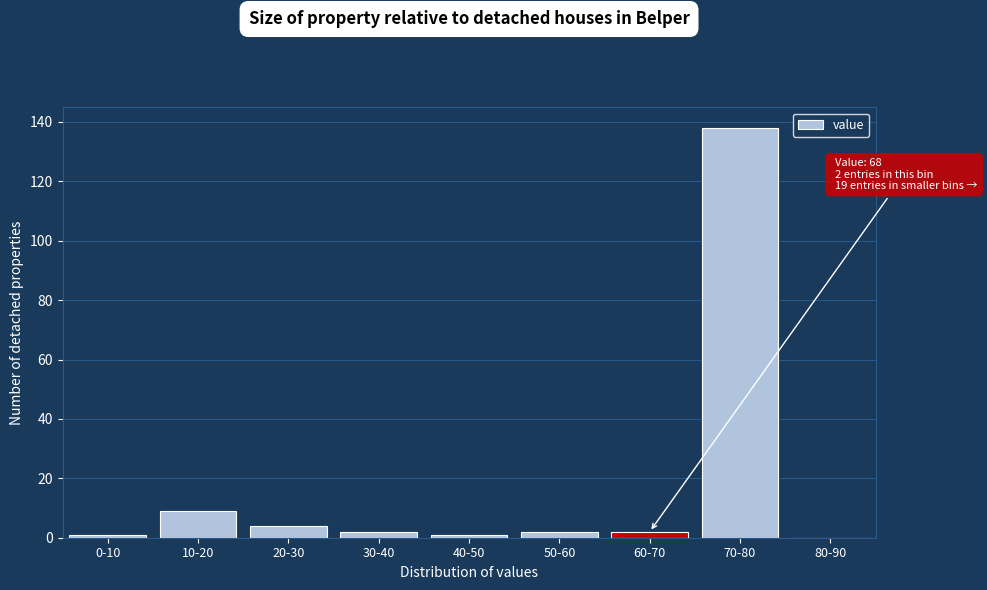

Reading right to left, what are all the values shown in this chart?

80-90=0	70-80=138	60-70=2	50-60=2	40-50=1	30-40=2	20-30=4	10-20=9	0-10=1